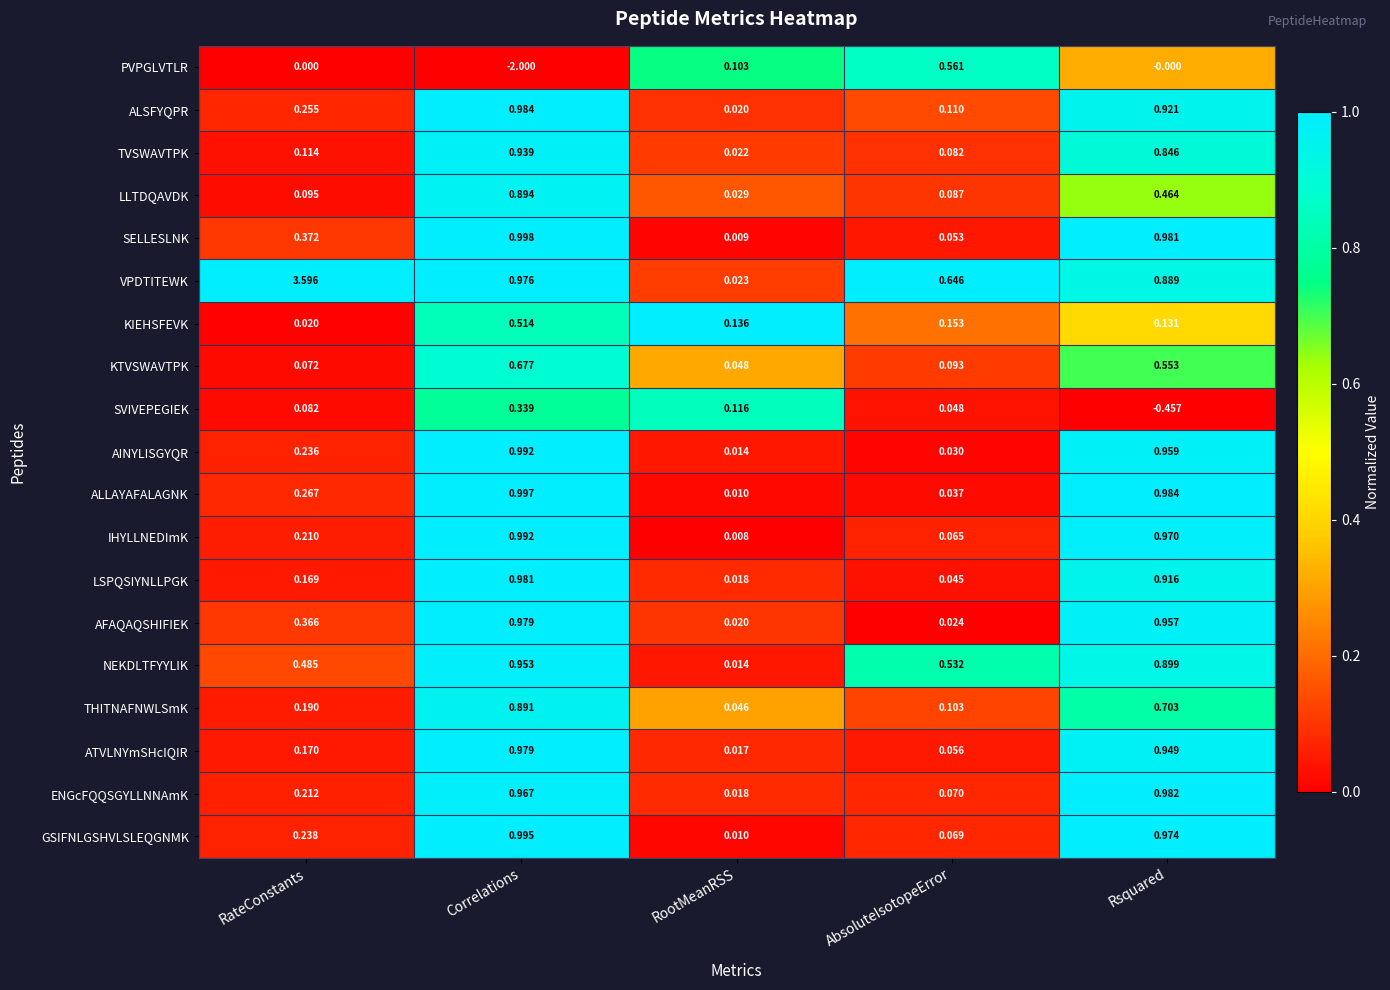

Where is AINYLISGYQR nearest to the value 0?

RootMeanRSS